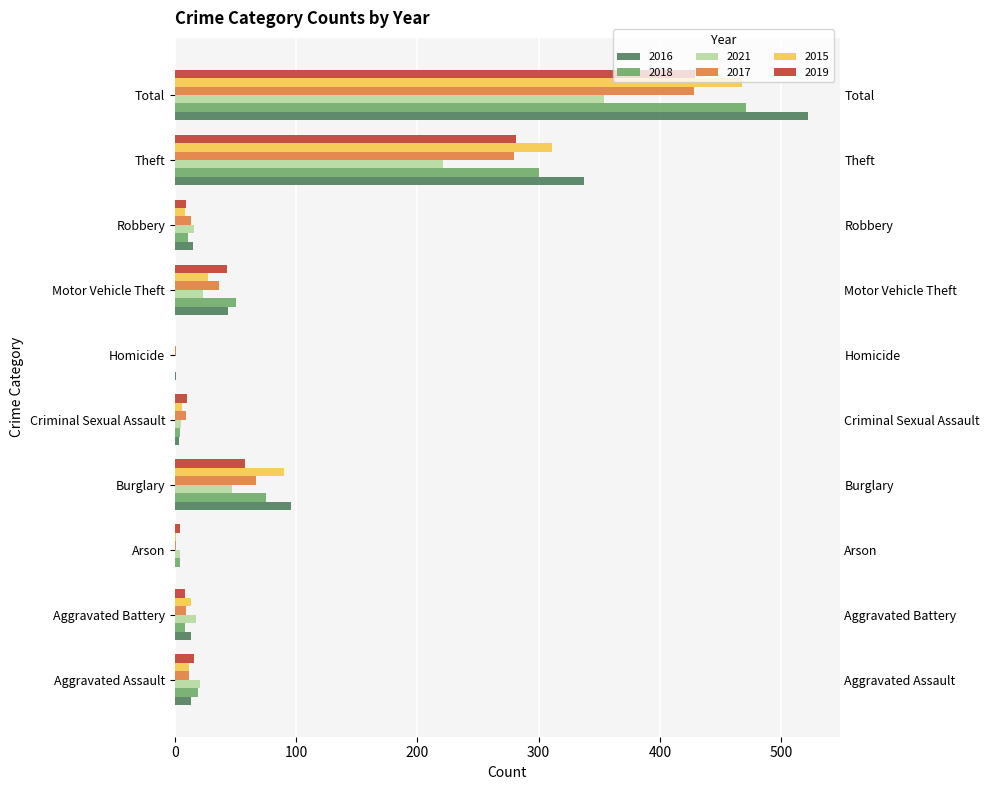

At which category is the sum across all series the highest?

Total